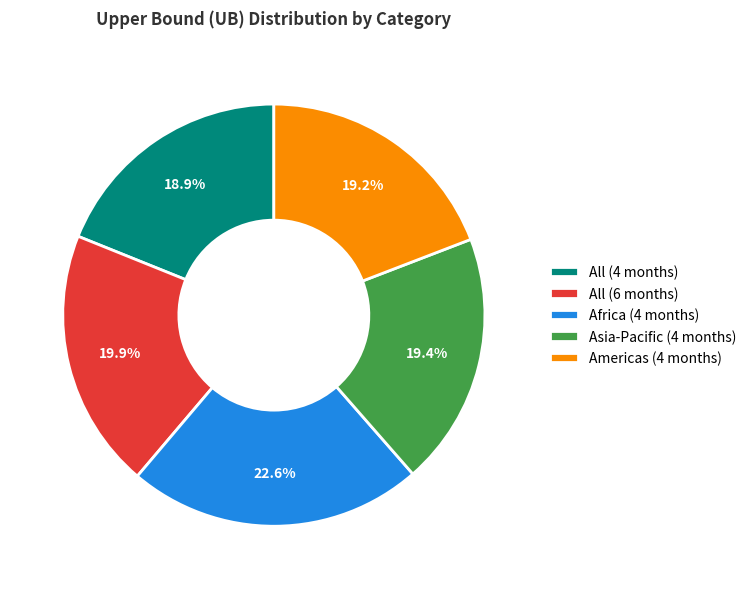

What percentage is the All (4 months) slice, to the nearest percent?

19%